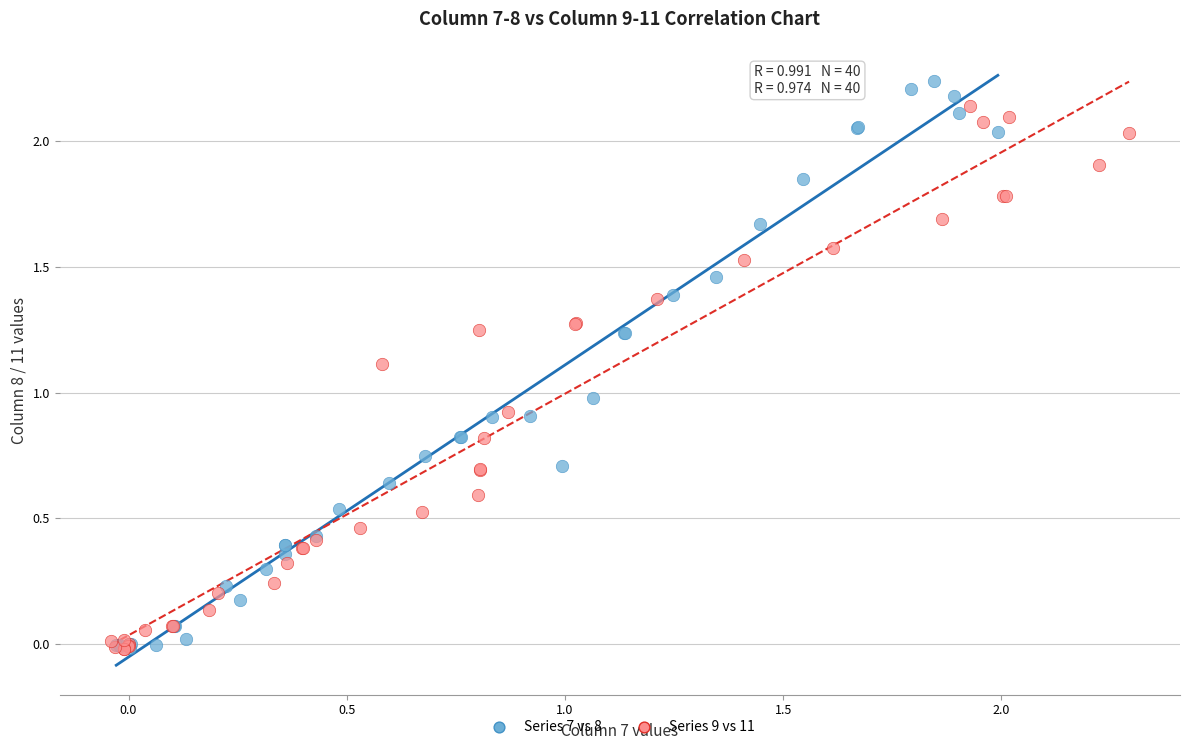

Which series has the widest spread of Y values?

Series 7 vs 8